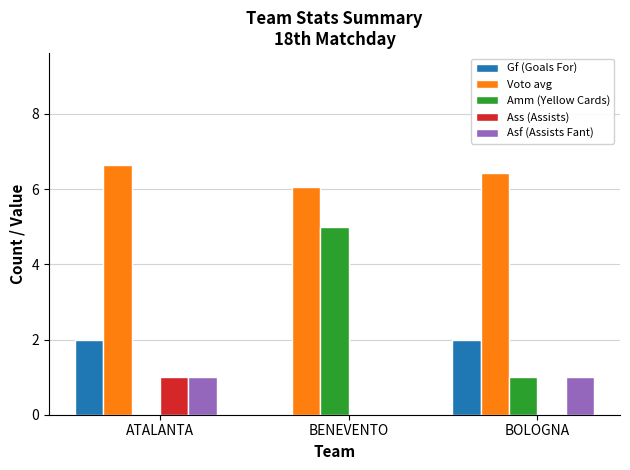

What are all the series names shown in the legend?

Gf (Goals For), Voto avg, Amm (Yellow Cards), Ass (Assists), Asf (Assists Fant)